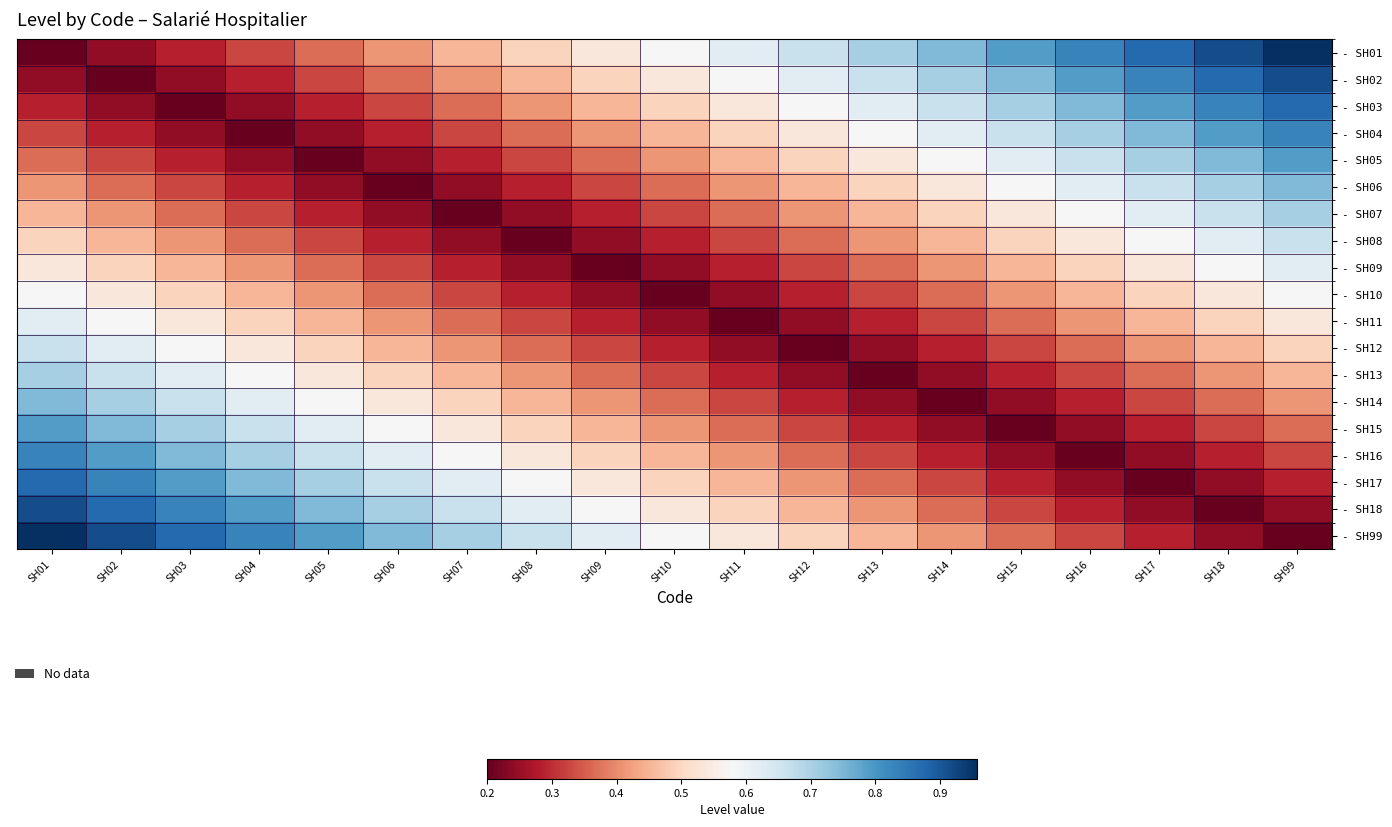

Reading right to left, what are all the values shown in this chart?

- SH01: SH99=1.0	SH18=0.9	SH17=0.9	SH16=0.8	SH15=0.8	SH14=0.7	SH13=0.7	SH12=0.7	SH11=0.6	SH10=0.6	SH09=0.5	SH08=0.5	SH07=0.5	SH06=0.4	SH05=0.4	SH04=0.3	SH03=0.3	SH02=0.2	SH01=0.2
- SH02: SH99=0.9	SH18=0.9	SH17=0.8	SH16=0.8	SH15=0.7	SH14=0.7	SH13=0.7	SH12=0.6	SH11=0.6	SH10=0.5	SH09=0.5	SH08=0.5	SH07=0.4	SH06=0.4	SH05=0.3	SH04=0.3	SH03=0.2	SH02=0.2	SH01=0.2
- SH03: SH99=0.9	SH18=0.8	SH17=0.8	SH16=0.7	SH15=0.7	SH14=0.7	SH13=0.6	SH12=0.6	SH11=0.5	SH10=0.5	SH09=0.5	SH08=0.4	SH07=0.4	SH06=0.3	SH05=0.3	SH04=0.2	SH03=0.2	SH02=0.2	SH01=0.3
- SH04: SH99=0.8	SH18=0.8	SH17=0.7	SH16=0.7	SH15=0.7	SH14=0.6	SH13=0.6	SH12=0.5	SH11=0.5	SH10=0.5	SH09=0.4	SH08=0.4	SH07=0.3	SH06=0.3	SH05=0.2	SH04=0.2	SH03=0.2	SH02=0.3	SH01=0.3
- SH05: SH99=0.8	SH18=0.7	SH17=0.7	SH16=0.7	SH15=0.6	SH14=0.6	SH13=0.5	SH12=0.5	SH11=0.5	SH10=0.4	SH09=0.4	SH08=0.3	SH07=0.3	SH06=0.2	SH05=0.2	SH04=0.2	SH03=0.3	SH02=0.3	SH01=0.4
- SH06: SH99=0.7	SH18=0.7	SH17=0.7	SH16=0.6	SH15=0.6	SH14=0.5	SH13=0.5	SH12=0.5	SH11=0.4	SH10=0.4	SH09=0.3	SH08=0.3	SH07=0.2	SH06=0.2	SH05=0.2	SH04=0.3	SH03=0.3	SH02=0.4	SH01=0.4
- SH07: SH99=0.7	SH18=0.7	SH17=0.6	SH16=0.6	SH15=0.5	SH14=0.5	SH13=0.5	SH12=0.4	SH11=0.4	SH10=0.3	SH09=0.3	SH08=0.2	SH07=0.2	SH06=0.2	SH05=0.3	SH04=0.3	SH03=0.4	SH02=0.4	SH01=0.5
- SH08: SH99=0.7	SH18=0.6	SH17=0.6	SH16=0.5	SH15=0.5	SH14=0.5	SH13=0.4	SH12=0.4	SH11=0.3	SH10=0.3	SH09=0.2	SH08=0.2	SH07=0.2	SH06=0.3	SH05=0.3	SH04=0.4	SH03=0.4	SH02=0.5	SH01=0.5
- SH09: SH99=0.6	SH18=0.6	SH17=0.5	SH16=0.5	SH15=0.5	SH14=0.4	SH13=0.4	SH12=0.3	SH11=0.3	SH10=0.2	SH09=0.2	SH08=0.2	SH07=0.3	SH06=0.3	SH05=0.4	SH04=0.4	SH03=0.5	SH02=0.5	SH01=0.5
- SH10: SH99=0.6	SH18=0.5	SH17=0.5	SH16=0.5	SH15=0.4	SH14=0.4	SH13=0.3	SH12=0.3	SH11=0.2	SH10=0.2	SH09=0.2	SH08=0.3	SH07=0.3	SH06=0.4	SH05=0.4	SH04=0.5	SH03=0.5	SH02=0.5	SH01=0.6
- SH11: SH99=0.5	SH18=0.5	SH17=0.5	SH16=0.4	SH15=0.4	SH14=0.3	SH13=0.3	SH12=0.2	SH11=0.2	SH10=0.2	SH09=0.3	SH08=0.3	SH07=0.4	SH06=0.4	SH05=0.5	SH04=0.5	SH03=0.5	SH02=0.6	SH01=0.6
- SH12: SH99=0.5	SH18=0.5	SH17=0.4	SH16=0.4	SH15=0.3	SH14=0.3	SH13=0.2	SH12=0.2	SH11=0.2	SH10=0.3	SH09=0.3	SH08=0.4	SH07=0.4	SH06=0.5	SH05=0.5	SH04=0.5	SH03=0.6	SH02=0.6	SH01=0.7
- SH13: SH99=0.5	SH18=0.4	SH17=0.4	SH16=0.3	SH15=0.3	SH14=0.2	SH13=0.2	SH12=0.2	SH11=0.3	SH10=0.3	SH09=0.4	SH08=0.4	SH07=0.5	SH06=0.5	SH05=0.5	SH04=0.6	SH03=0.6	SH02=0.7	SH01=0.7
- SH14: SH99=0.4	SH18=0.4	SH17=0.3	SH16=0.3	SH15=0.2	SH14=0.2	SH13=0.2	SH12=0.3	SH11=0.3	SH10=0.4	SH09=0.4	SH08=0.5	SH07=0.5	SH06=0.5	SH05=0.6	SH04=0.6	SH03=0.7	SH02=0.7	SH01=0.7
- SH15: SH99=0.4	SH18=0.3	SH17=0.3	SH16=0.2	SH15=0.2	SH14=0.2	SH13=0.3	SH12=0.3	SH11=0.4	SH10=0.4	SH09=0.5	SH08=0.5	SH07=0.5	SH06=0.6	SH05=0.6	SH04=0.7	SH03=0.7	SH02=0.7	SH01=0.8
- SH16: SH99=0.3	SH18=0.3	SH17=0.2	SH16=0.2	SH15=0.2	SH14=0.3	SH13=0.3	SH12=0.4	SH11=0.4	SH10=0.5	SH09=0.5	SH08=0.5	SH07=0.6	SH06=0.6	SH05=0.7	SH04=0.7	SH03=0.7	SH02=0.8	SH01=0.8
- SH17: SH99=0.3	SH18=0.2	SH17=0.2	SH16=0.2	SH15=0.3	SH14=0.3	SH13=0.4	SH12=0.4	SH11=0.5	SH10=0.5	SH09=0.5	SH08=0.6	SH07=0.6	SH06=0.7	SH05=0.7	SH04=0.7	SH03=0.8	SH02=0.8	SH01=0.9
- SH18: SH99=0.2	SH18=0.2	SH17=0.2	SH16=0.3	SH15=0.3	SH14=0.4	SH13=0.4	SH12=0.5	SH11=0.5	SH10=0.5	SH09=0.6	SH08=0.6	SH07=0.7	SH06=0.7	SH05=0.7	SH04=0.8	SH03=0.8	SH02=0.9	SH01=0.9
- SH99: SH99=0.2	SH18=0.2	SH17=0.3	SH16=0.3	SH15=0.4	SH14=0.4	SH13=0.5	SH12=0.5	SH11=0.5	SH10=0.6	SH09=0.6	SH08=0.7	SH07=0.7	SH06=0.7	SH05=0.8	SH04=0.8	SH03=0.9	SH02=0.9	SH01=1.0